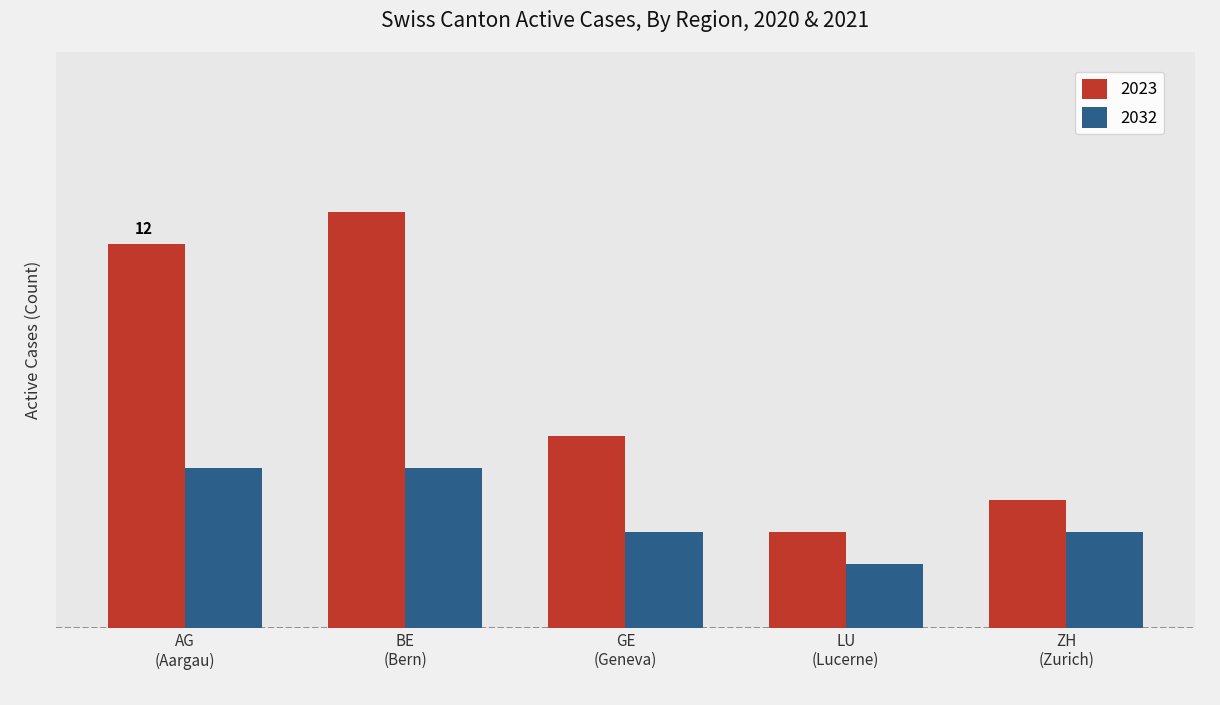

Are the bars grouped side by side (vs. stacked)?

Yes